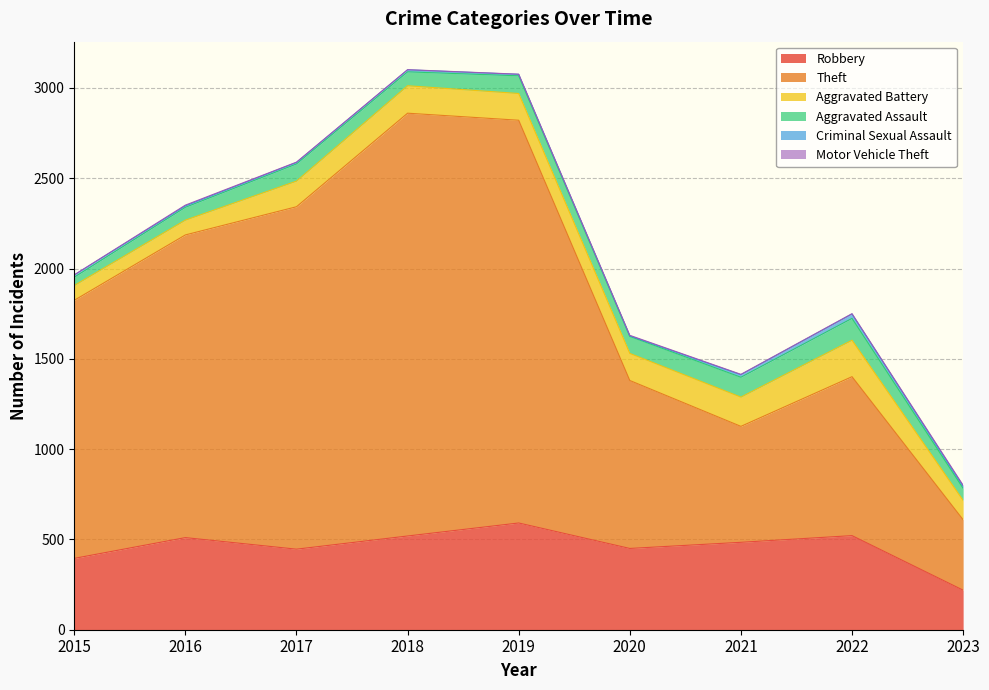

True or false: Motor Vehicle Theft and Criminal Sexual Assault intersect in this chart.

False